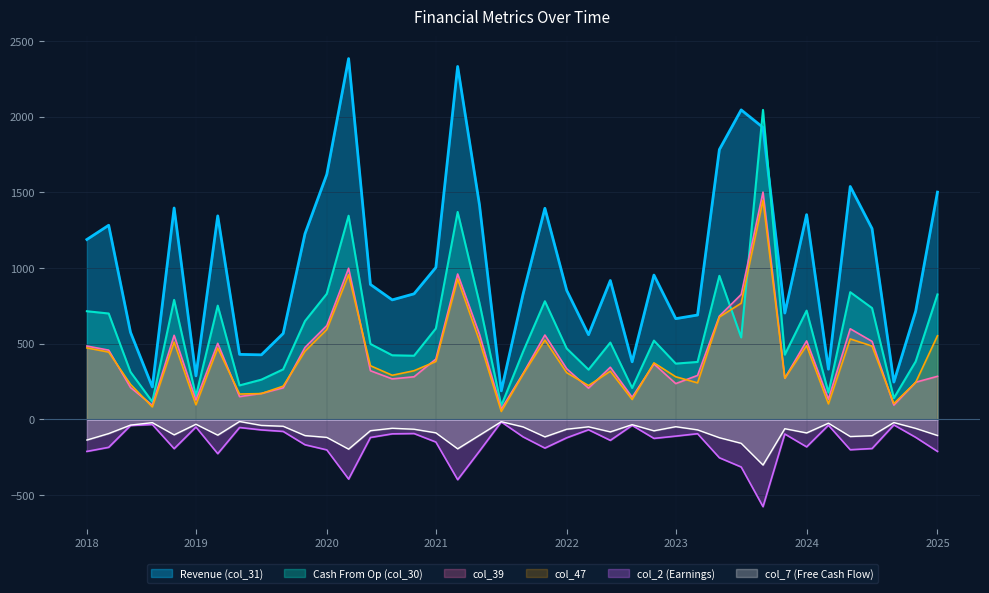

True or false: col_7 has a value of -24.5 at 34.

True